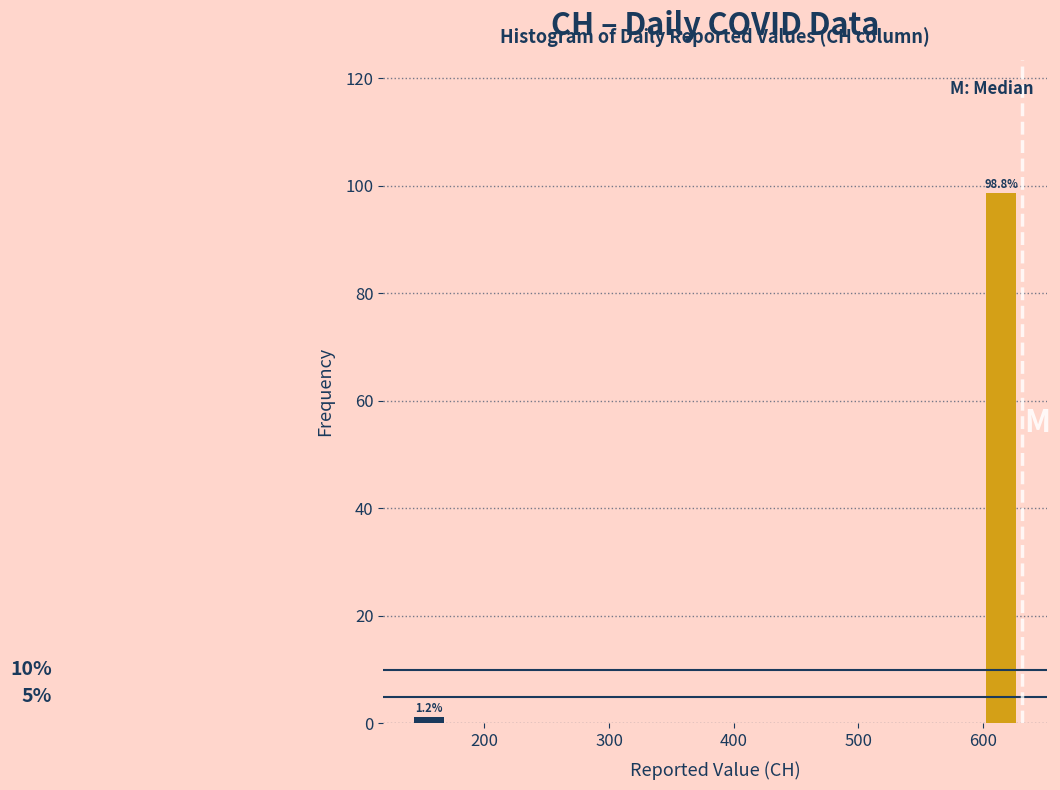

Around what value on the x-axis is the tallest bar? Give the approximate position of its centre, as read against the axis.

610